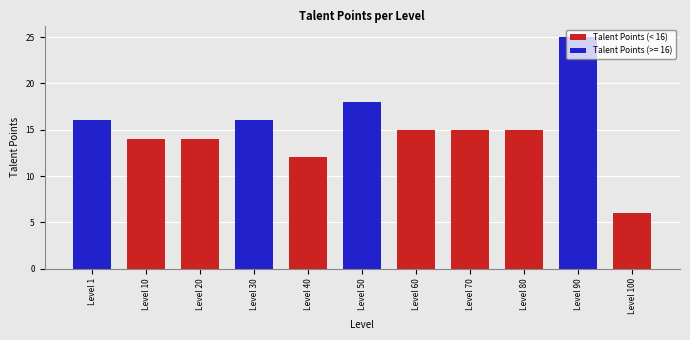

Which label corresponds to the largest value in the chart?

Level 90